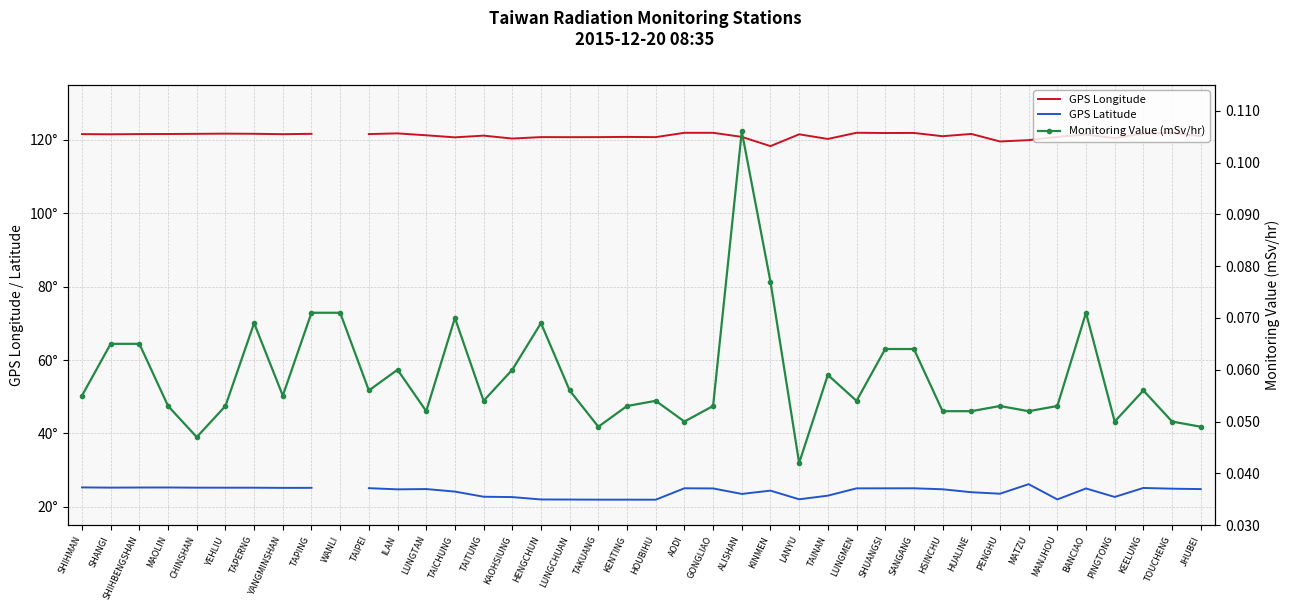

What is the approximate value of GPS Longitude at AODI?

121.9